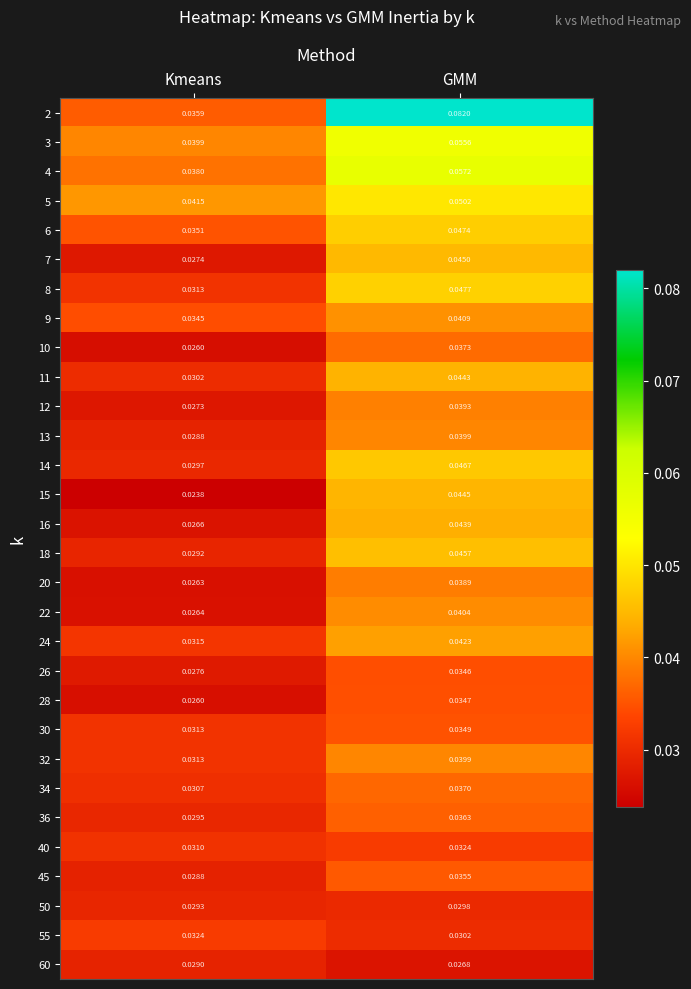

At which label is 50 closest to 0?

Kmeans